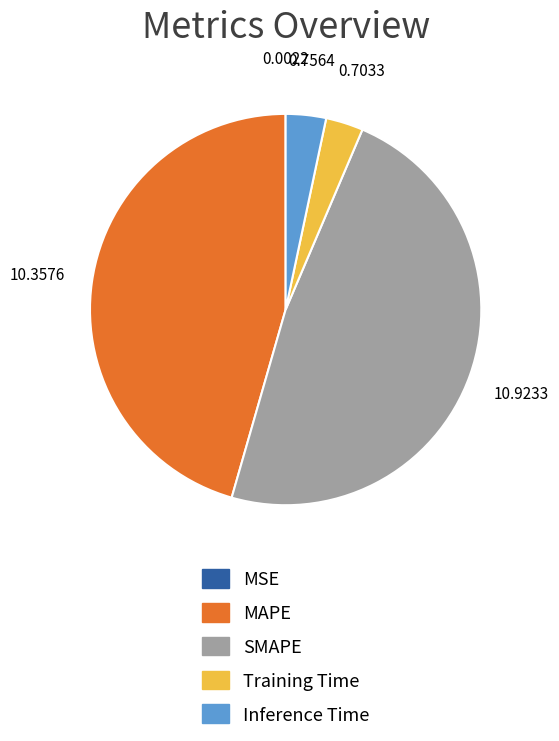

Between MAPE and Training Time, which is larger?

MAPE